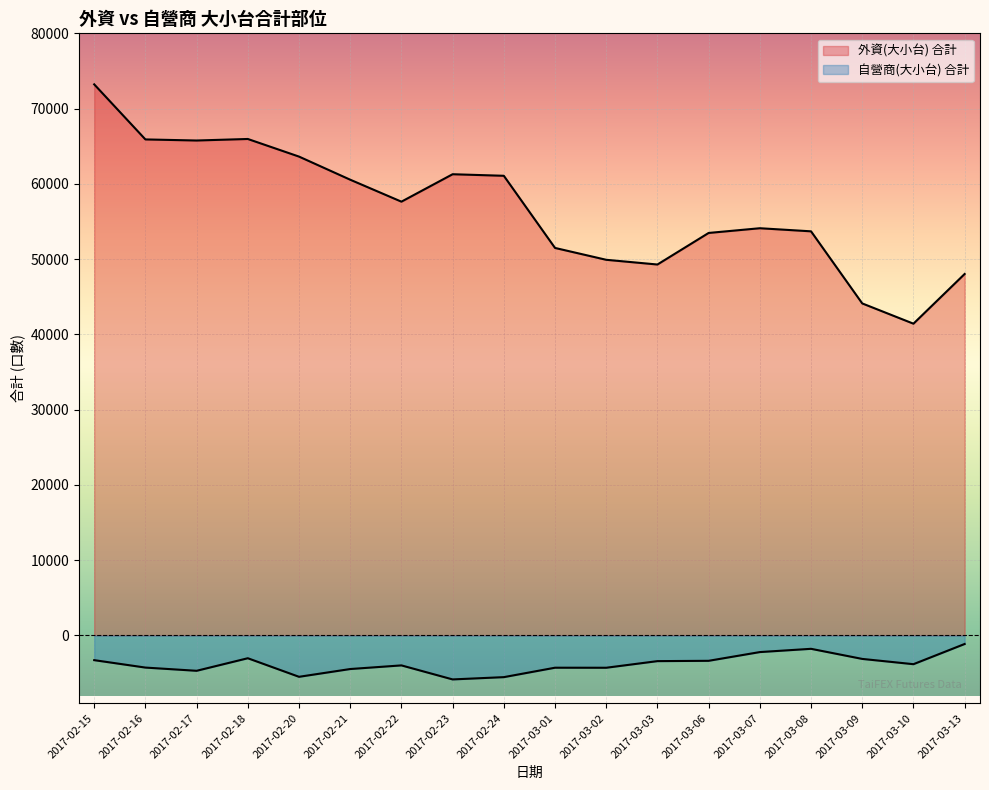

What is the difference between the maximum and minimum values in the 自營商(大小台) 合計 series?

4707.8